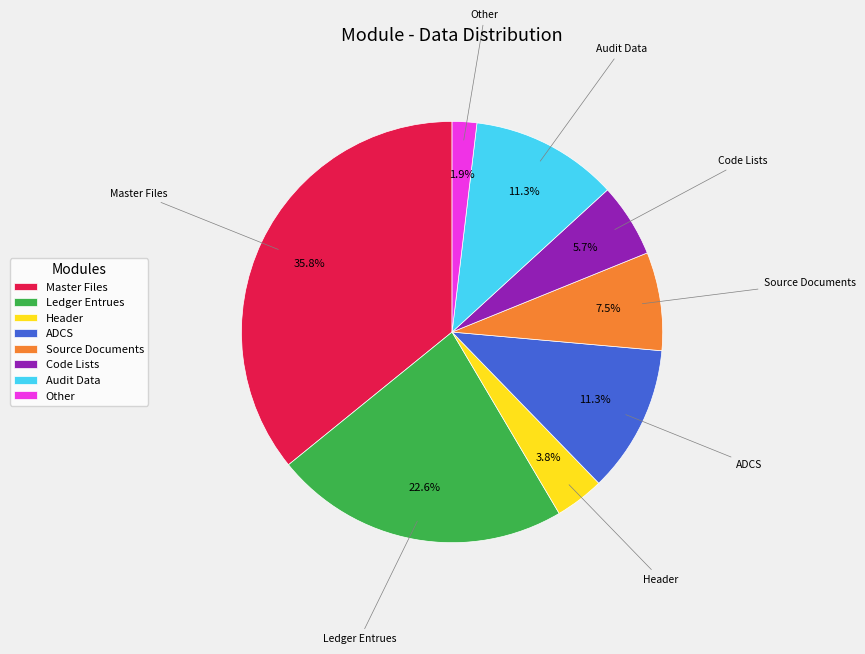

What is the smallest slice in the pie chart?

Other